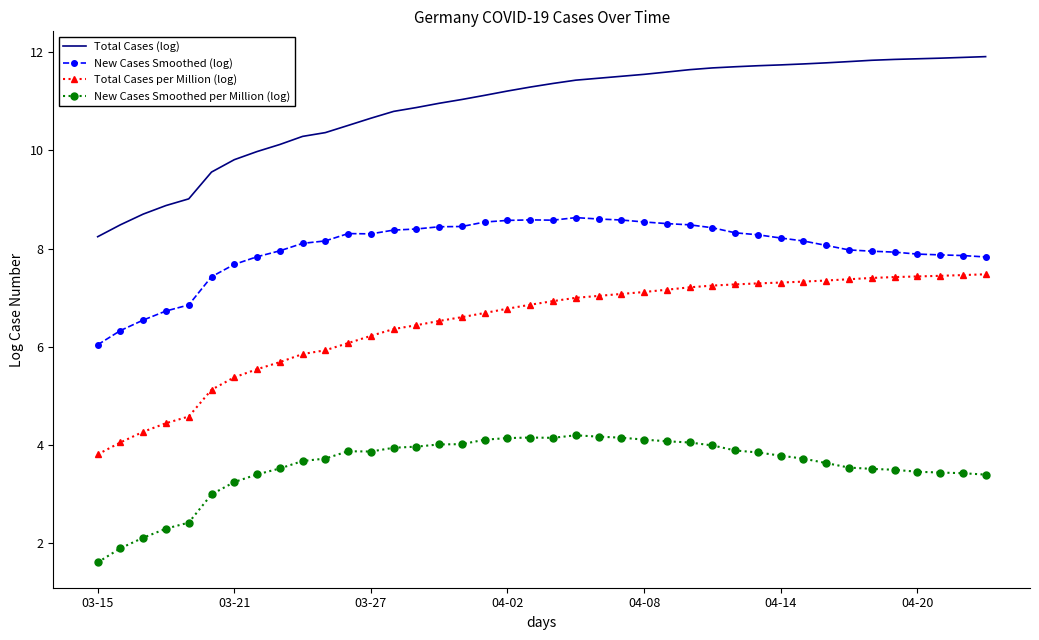

List the series in order of their overall mean, lowest first.

New Cases Smoothed per Million (log), Total Cases per Million (log), New Cases Smoothed (log), Total Cases (log)